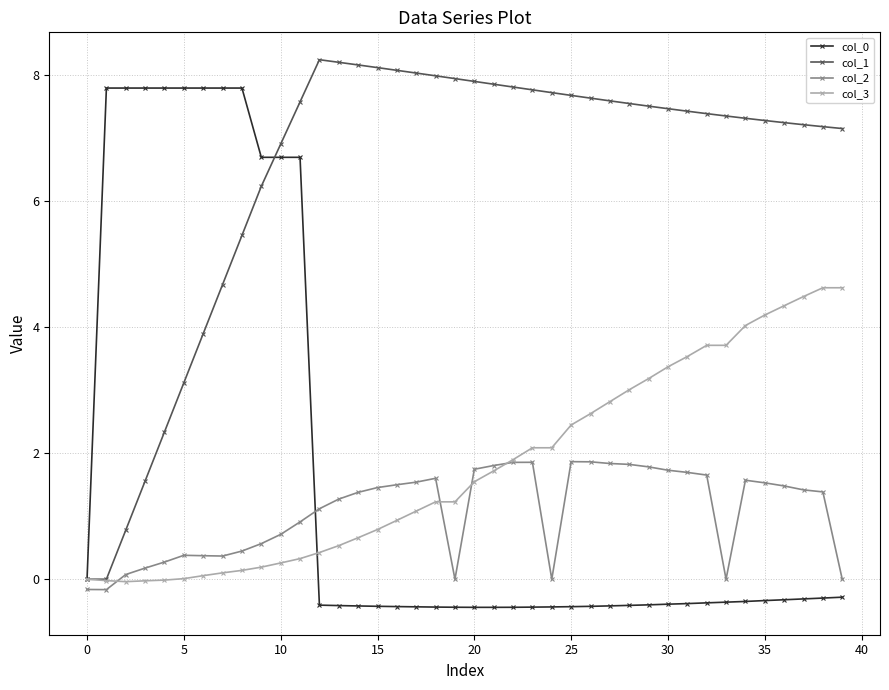

What is the value of the col_2 point at the 21st from the left?

1.7